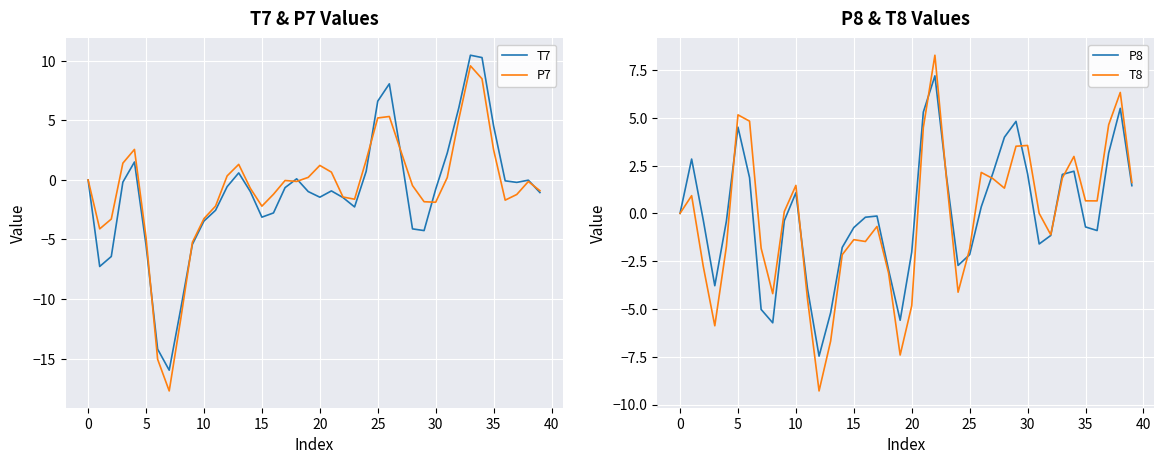

In T7, how many points are lower than both neighbors (excluding endpoints)?

7